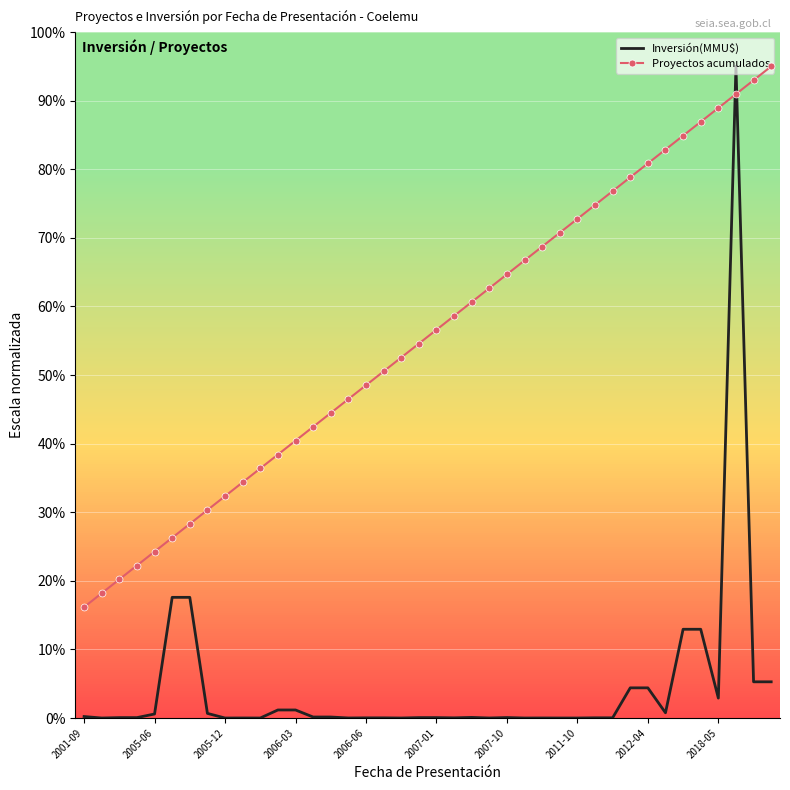

Which series has the largest range (max minus min)?

Inversión(MMU$)